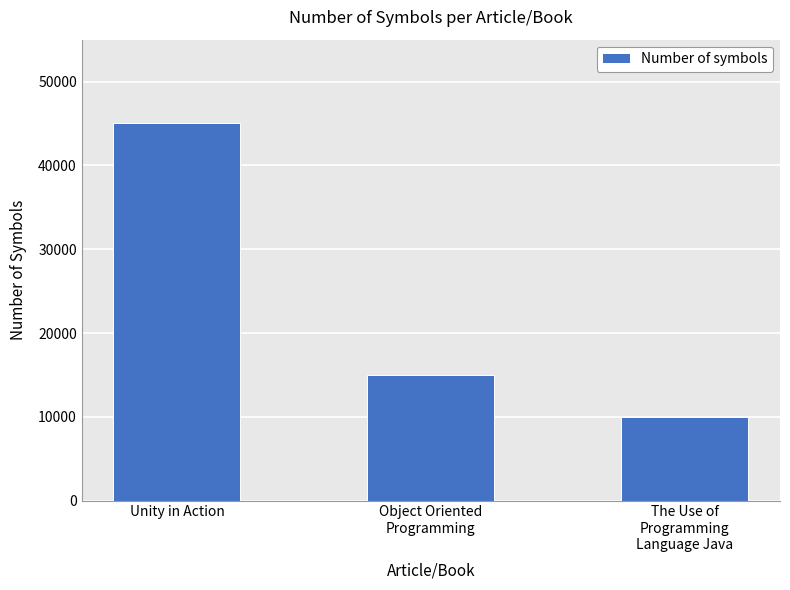

What is the label of the 2nd bar from the right?

Object Oriented
Programming